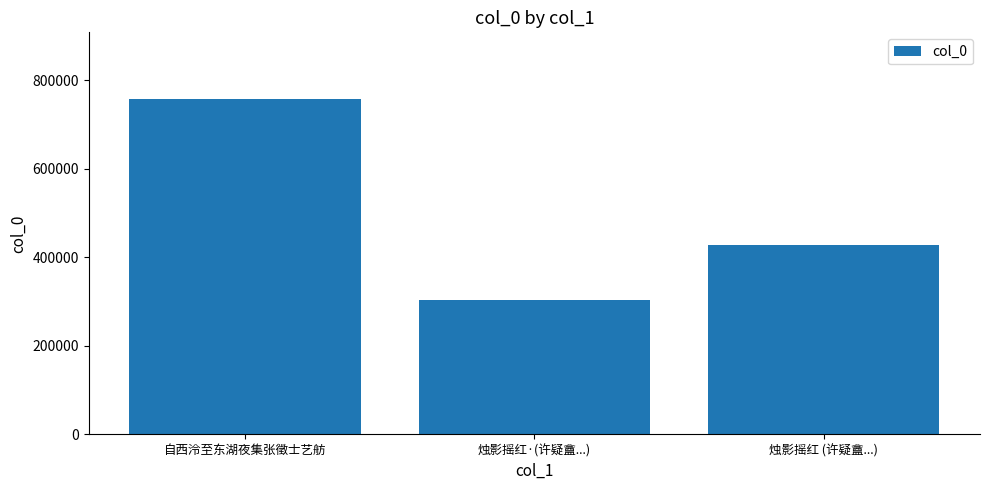

Rank the categories by value from highest to lowest.

自西泠至东湖夜集张徵士艺舫, 烛影摇红 (许疑盦...), 烛影摇红·(许疑盦...)